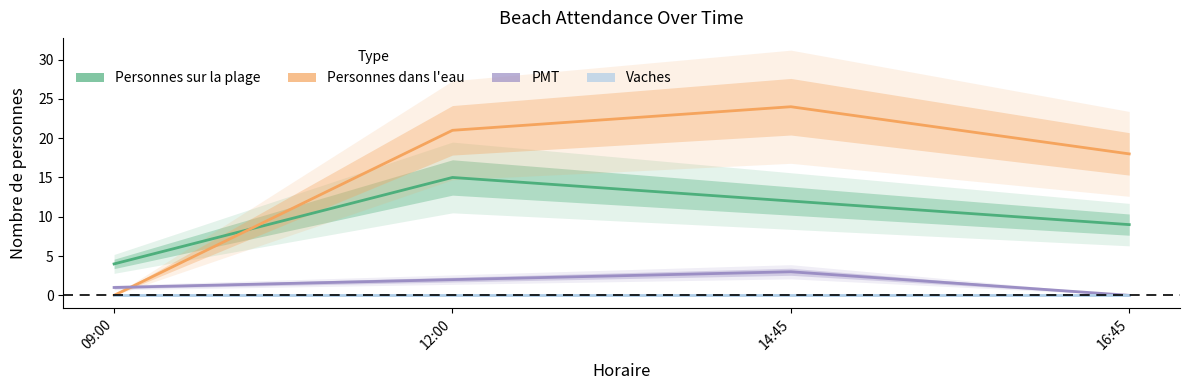

What is the difference between the highest and lowest values at 14:45?

24